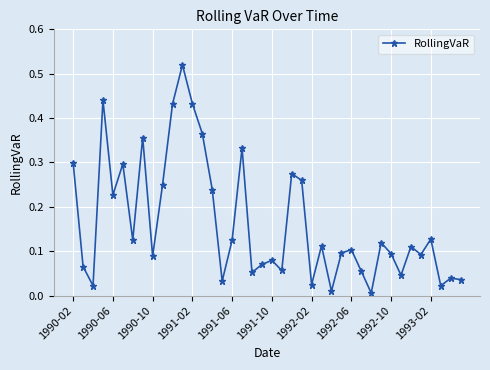

True or false: there are more than 0 points higher than both neighbors.

True